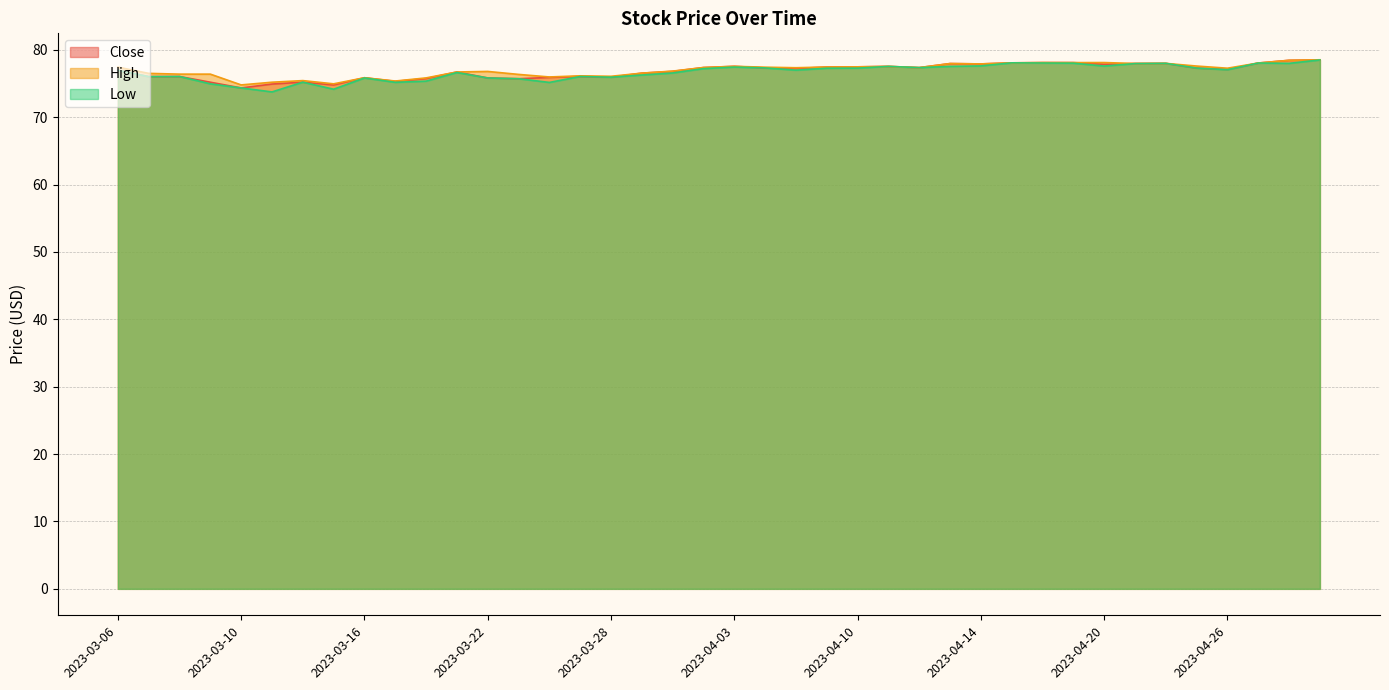

What is the label of the 5th point from the left?

2023-03-10